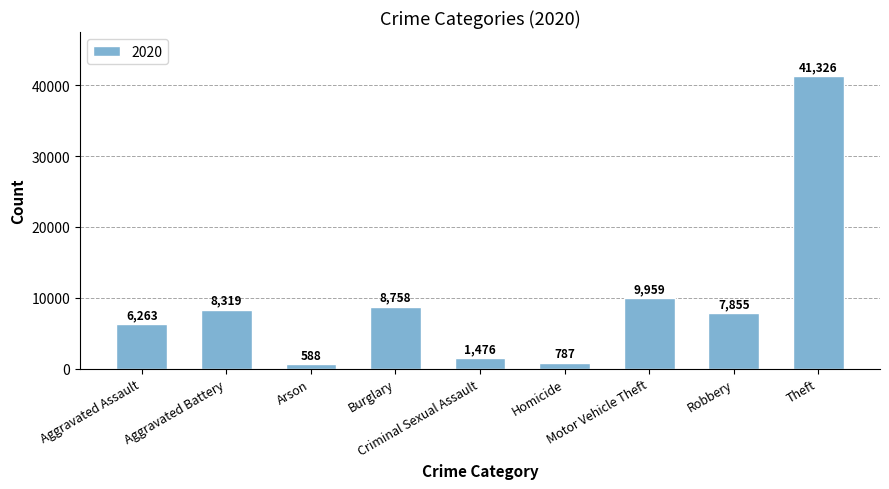

What is the greatest value displayed?

41326